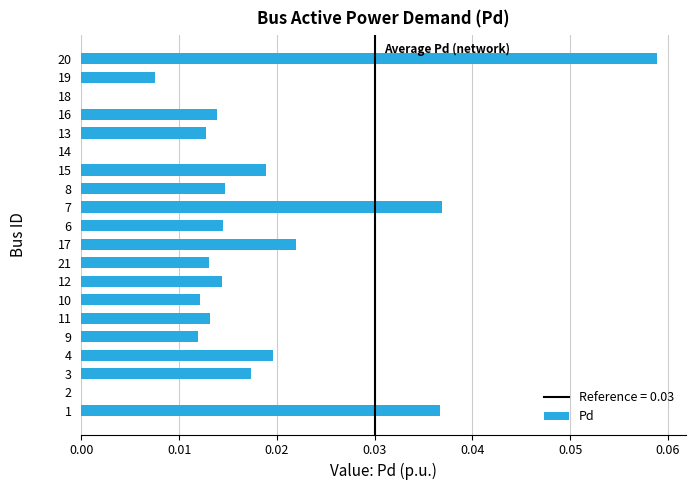

Are the bars horizontal?

Yes